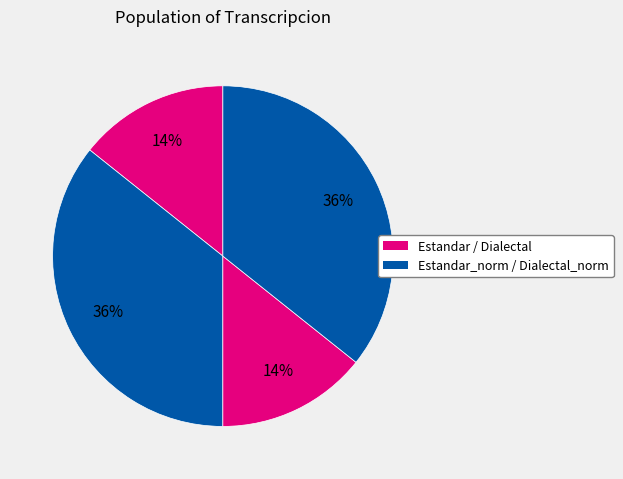

Rank the categories by value from lowest to highest.

Estandar, Dialectal, Estandar_normalizada, Dialectal_normalizada